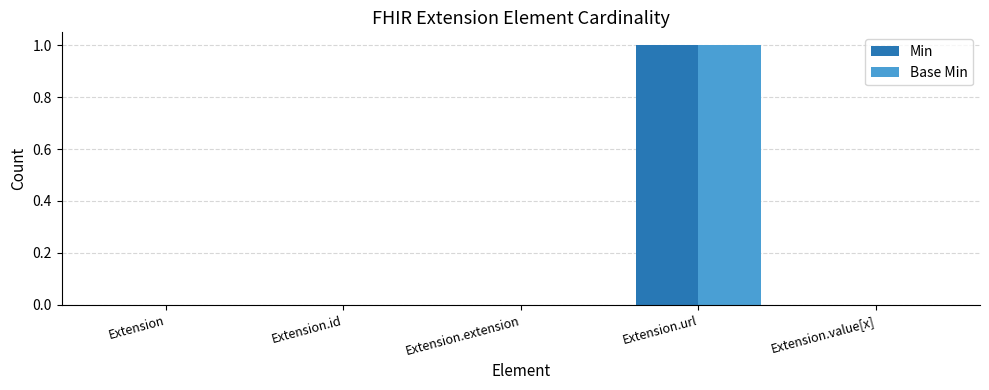

Is it true that Base Min equals 0 at Extension.id?

True